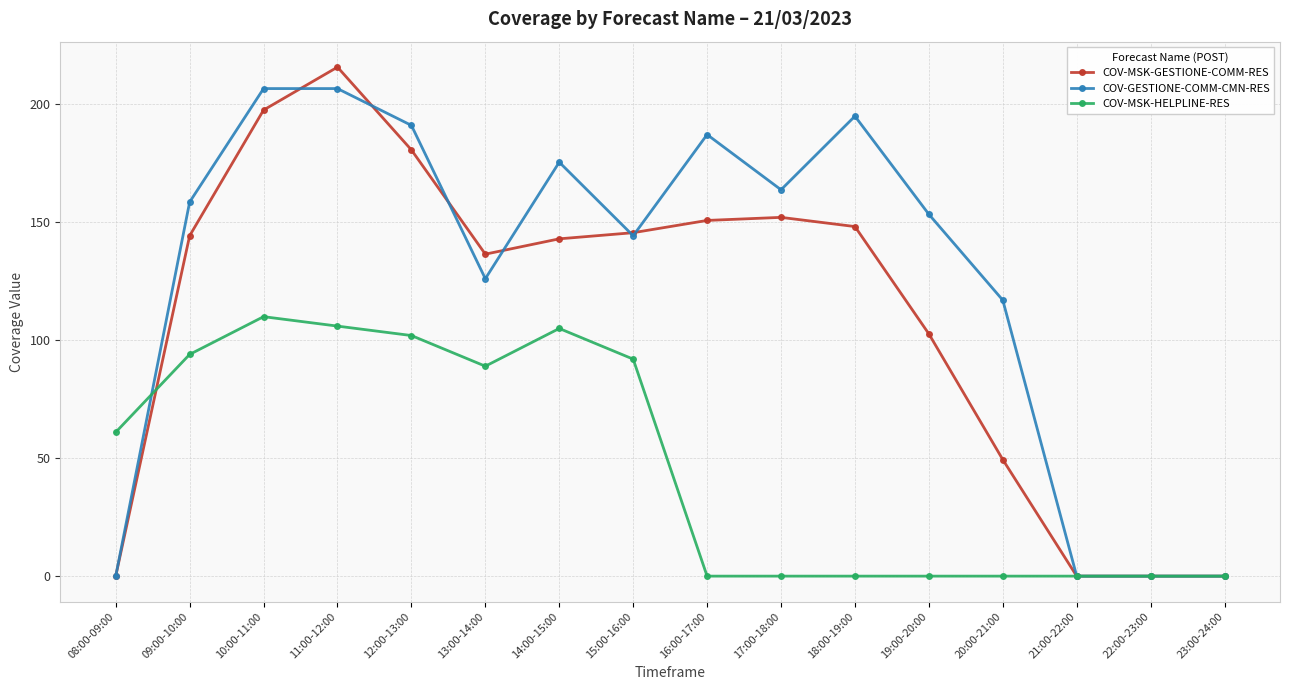

Rank the series at 13:00-14:00 from highest to lowest value.

COV-MSK-GESTIONE-COMM-RES, COV-GESTIONE-COMM-CMN-RES, COV-MSK-HELPLINE-RES